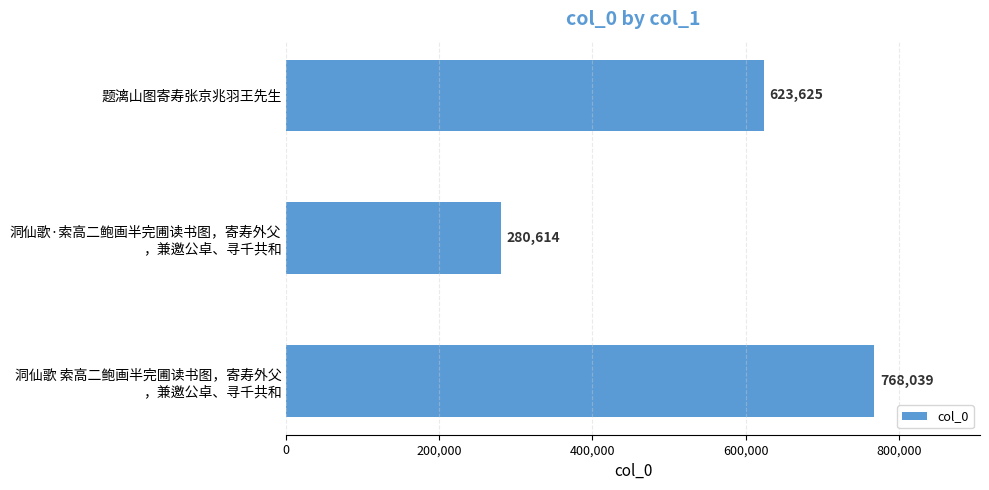

Reading top to bottom, transcribe all the data shown in this chart.

623625	280614	768039